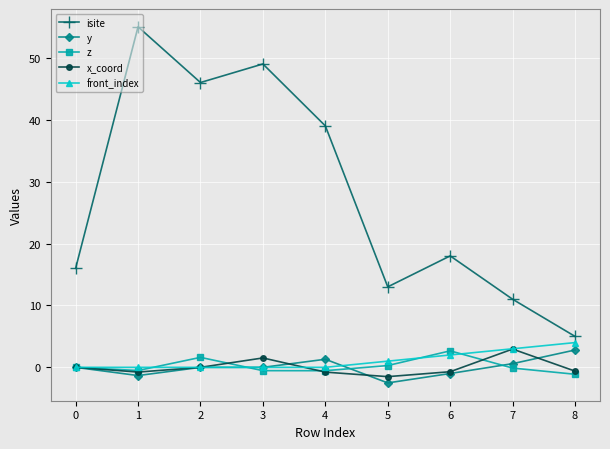

The value of front_index at 5 is 3.4. True or false?

False